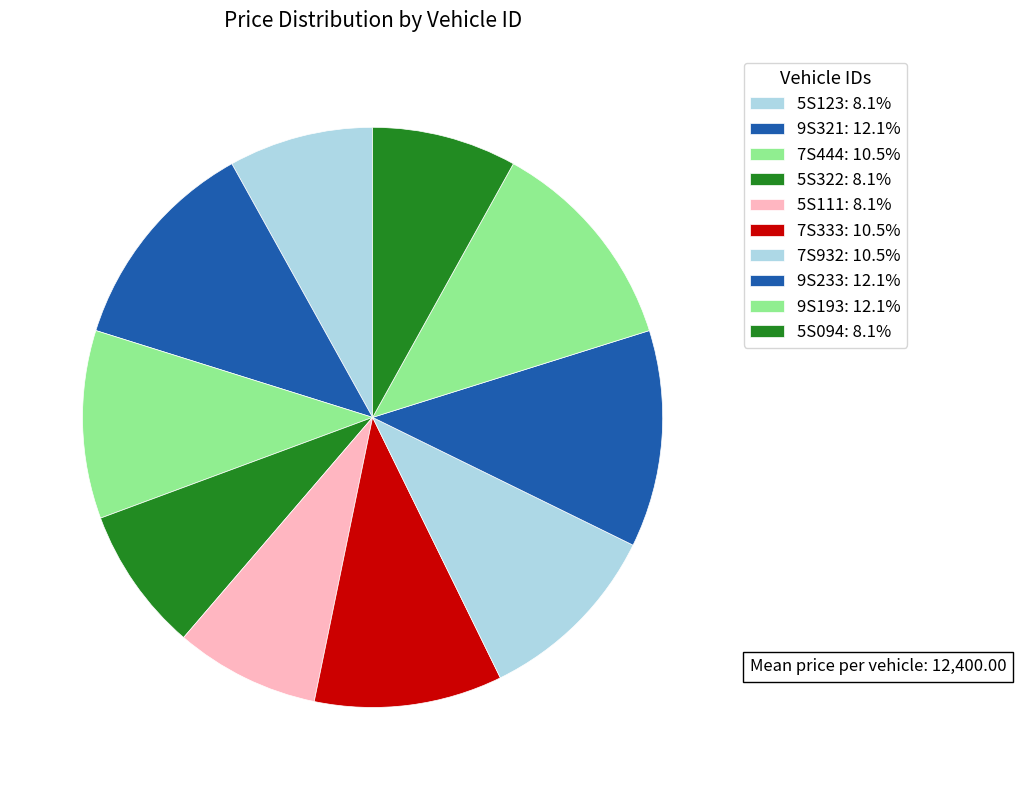

Rank the categories by value from lowest to highest.

5S123, 5S322, 5S111, 5S094, 7S444, 7S333, 7S932, 9S321, 9S233, 9S193